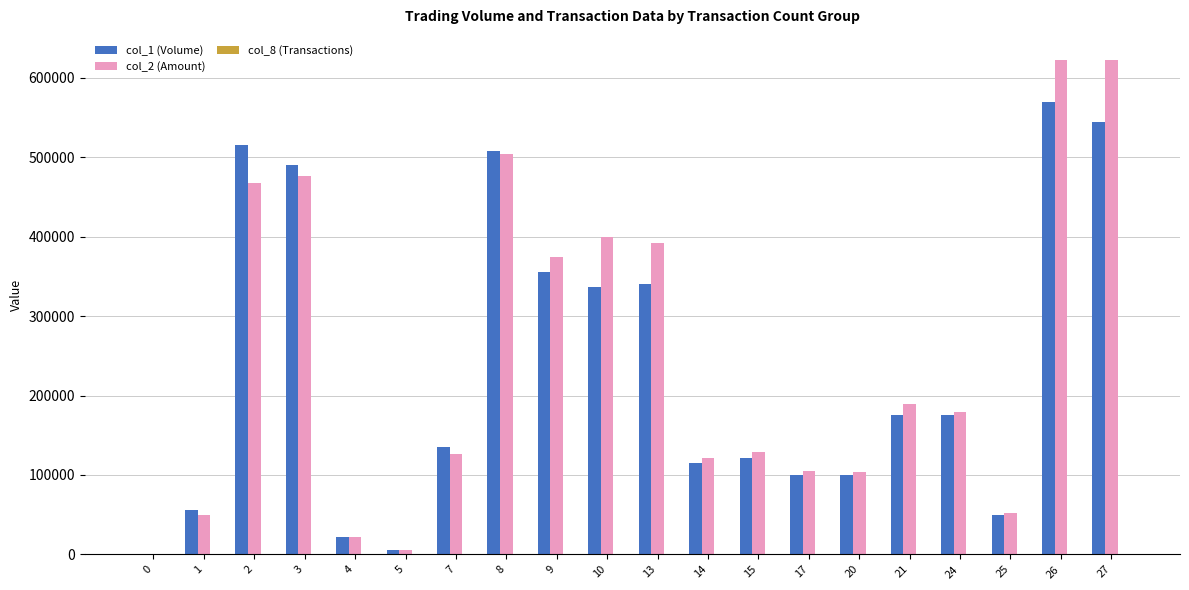

Which category has the highest value in the col_1 (Volume) series?

26